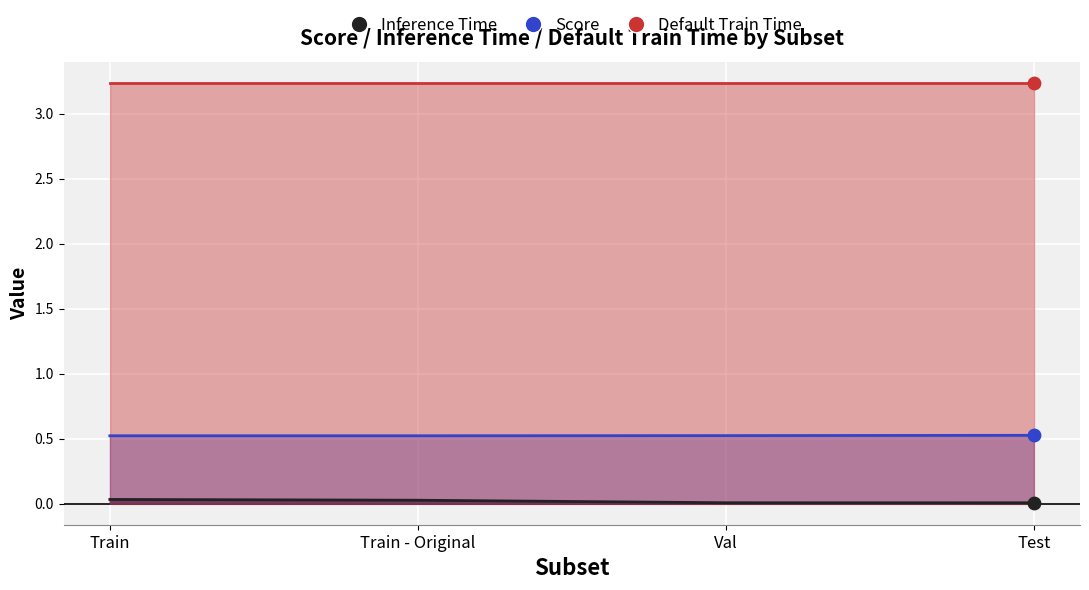

At which category is the sum across all series the highest?

Train